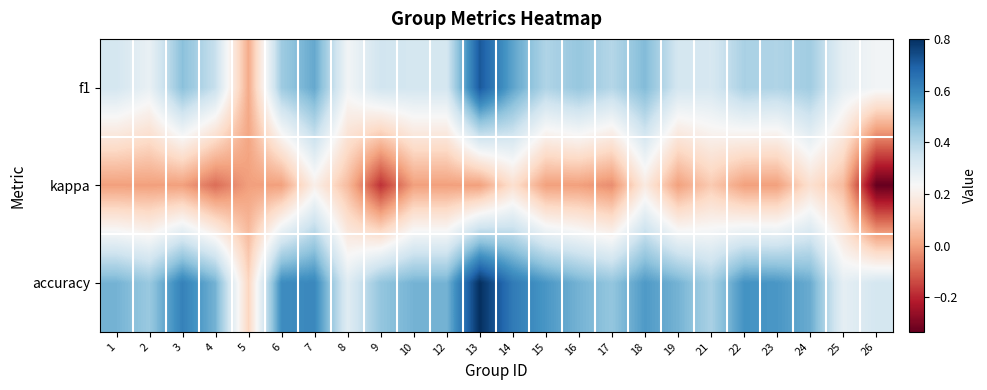

Reading right to left, list all the values displayed in this chart.

f1: 26=0.2	25=0.3	24=0.4	23=0.4	22=0.4	21=0.3	19=0.3	18=0.5	17=0.4	16=0.5	15=0.4	14=0.5	13=0.7	12=0.3	10=0.3	9=0.3	8=0.3	7=0.5	6=0.4	5=0.0	4=0.4	3=0.5	2=0.3	1=0.3
kappa: 26=-0.3	25=0.1	24=0.1	23=0.0	22=0.0	21=0.1	19=0.0	18=0.2	17=-0.0	16=0.0	15=0.0	14=0.1	13=0.0	12=0.0	10=0.0	9=-0.2	8=0.1	7=0.2	6=0.0	5=0.0	4=-0.1	3=0.0	2=0.0	1=0.0
accuracy: 26=0.3	25=0.3	24=0.5	23=0.6	22=0.6	21=0.4	19=0.5	18=0.6	17=0.5	16=0.5	15=0.6	14=0.6	13=0.8	12=0.5	10=0.5	9=0.5	8=0.3	7=0.6	6=0.6	5=0.1	4=0.5	3=0.6	2=0.4	1=0.5